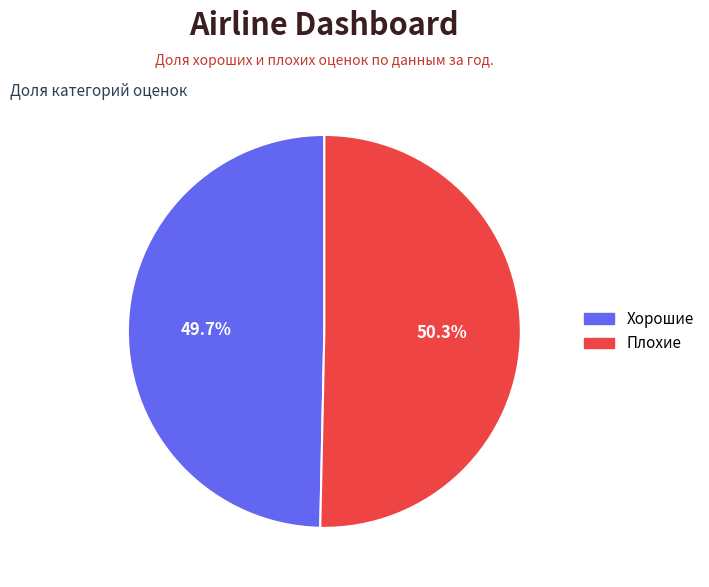

Count the number of slices in the pie.

2